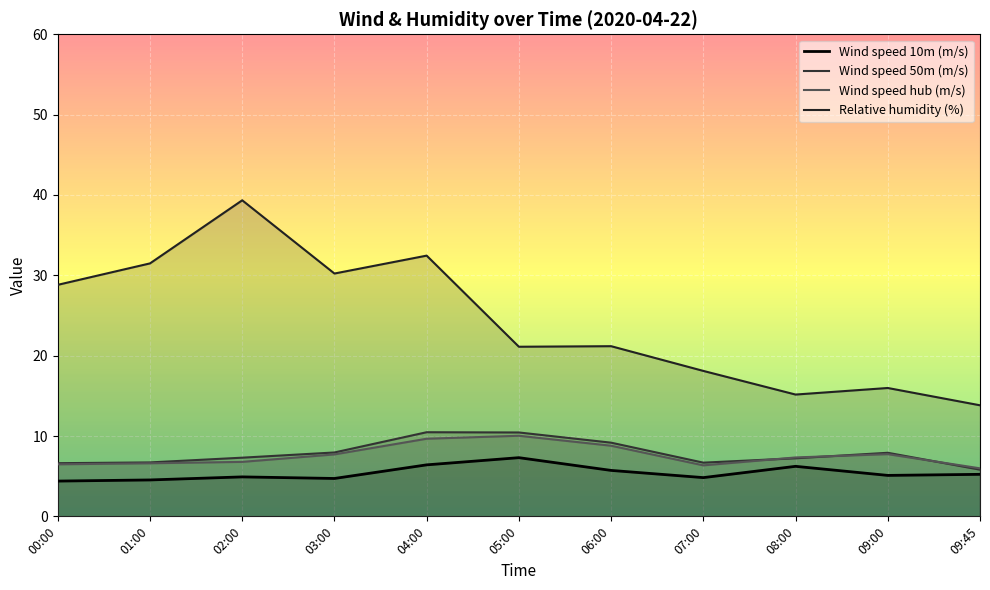

At which label does Relative humidity (%) reach its minimum?

09:45